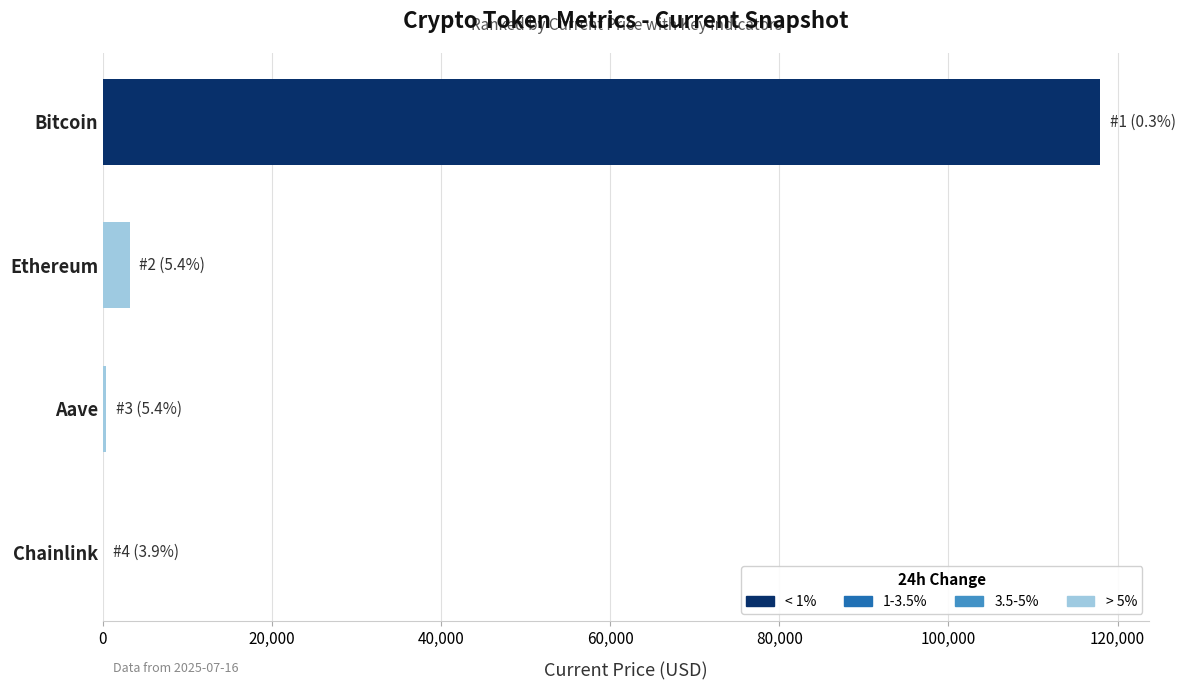

The chart shows a value of 3137.9 at Ethereum. True or false?

True